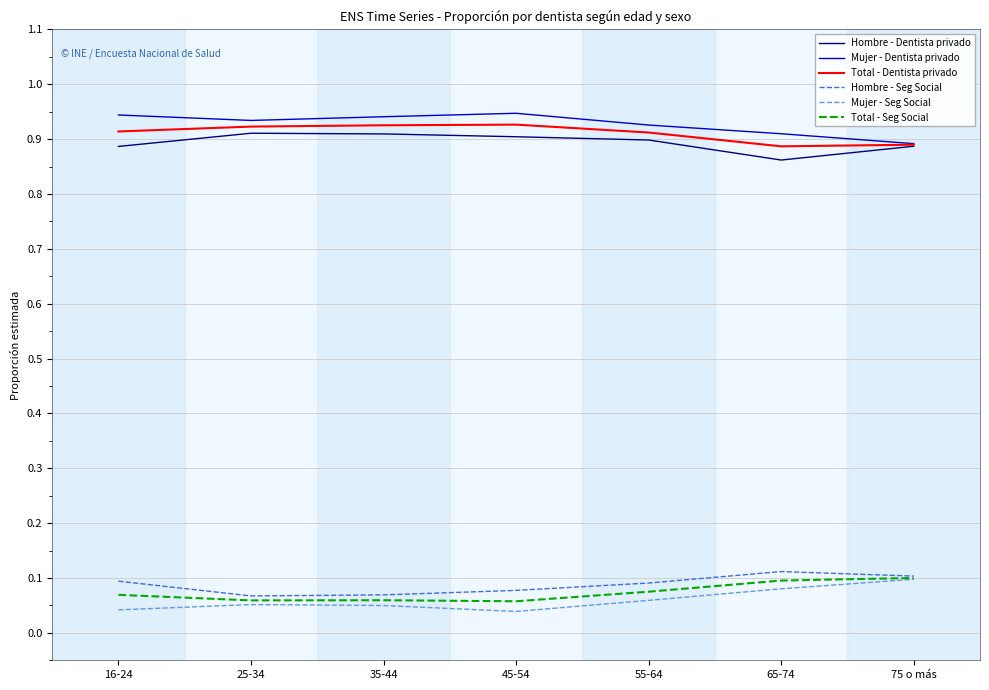

The value of Hombre - Seg Social at 75 o más is 0.1. True or false?

True